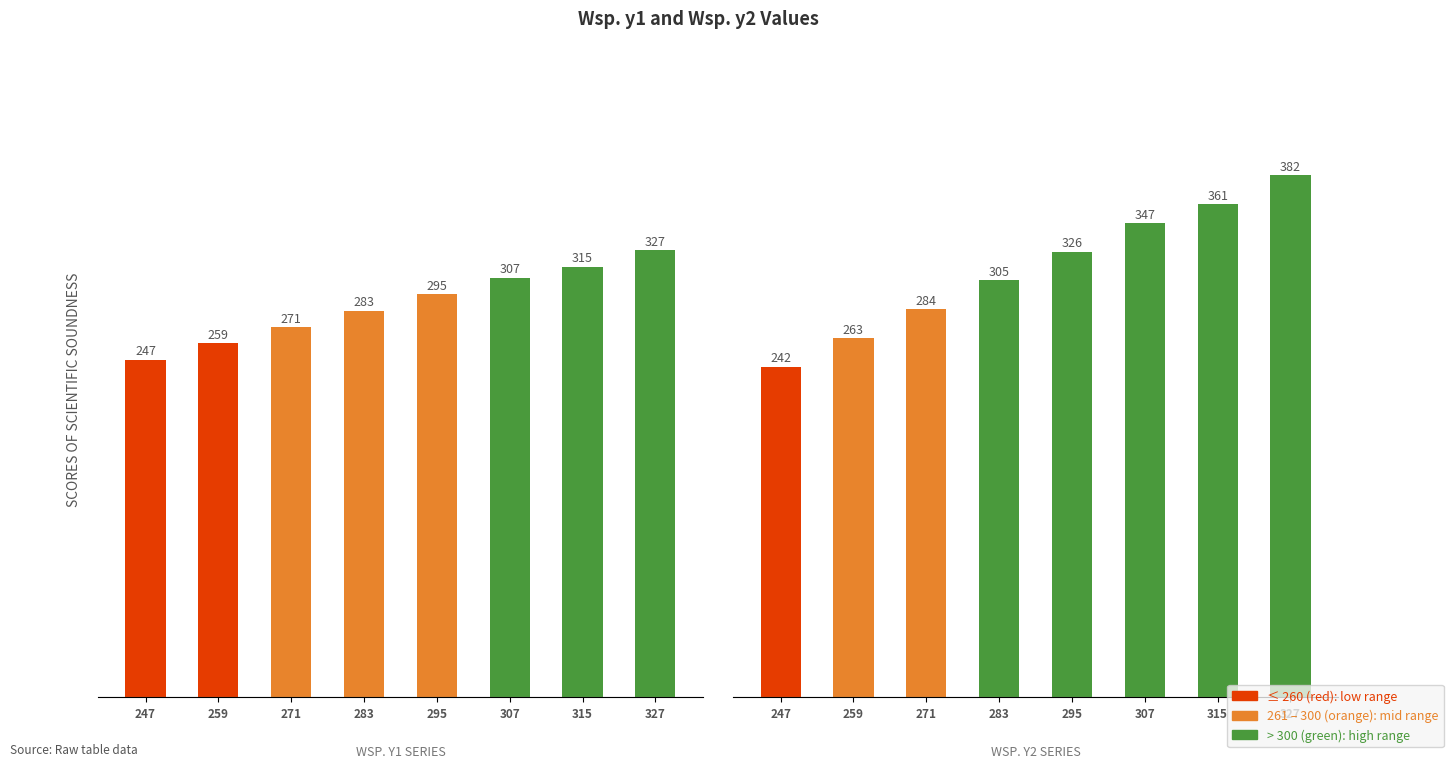

What is the average value of the Wsp. y2 series?

314